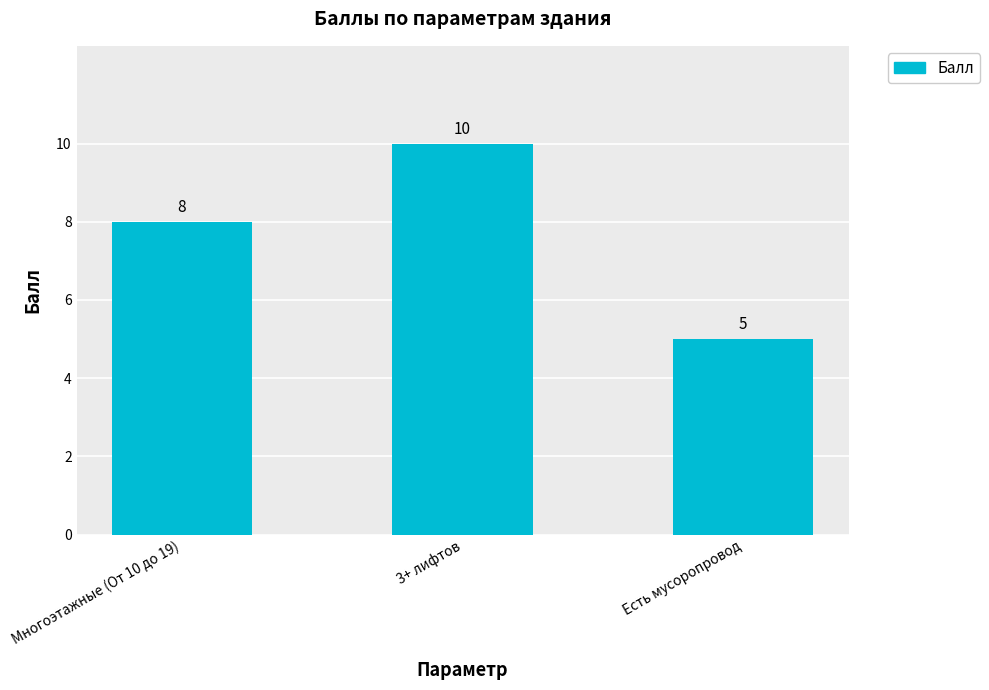

Reading right to left, extract all data points from this chart.

5	10	8